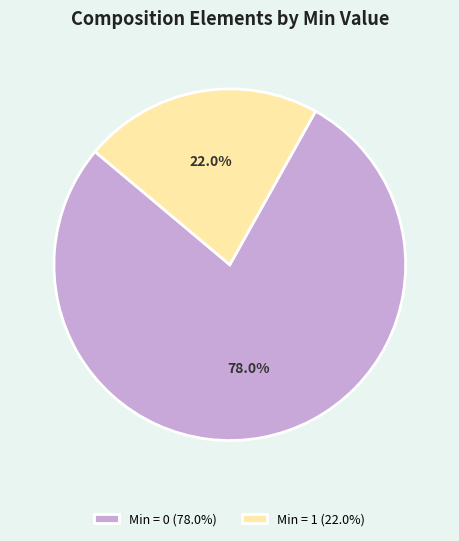

What percentage do Min = 0 (78.0%) and Min = 1 (22.0%) together represent?

100.0%